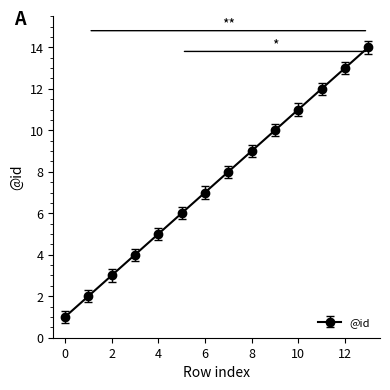

How many lines are shown in the chart?

1